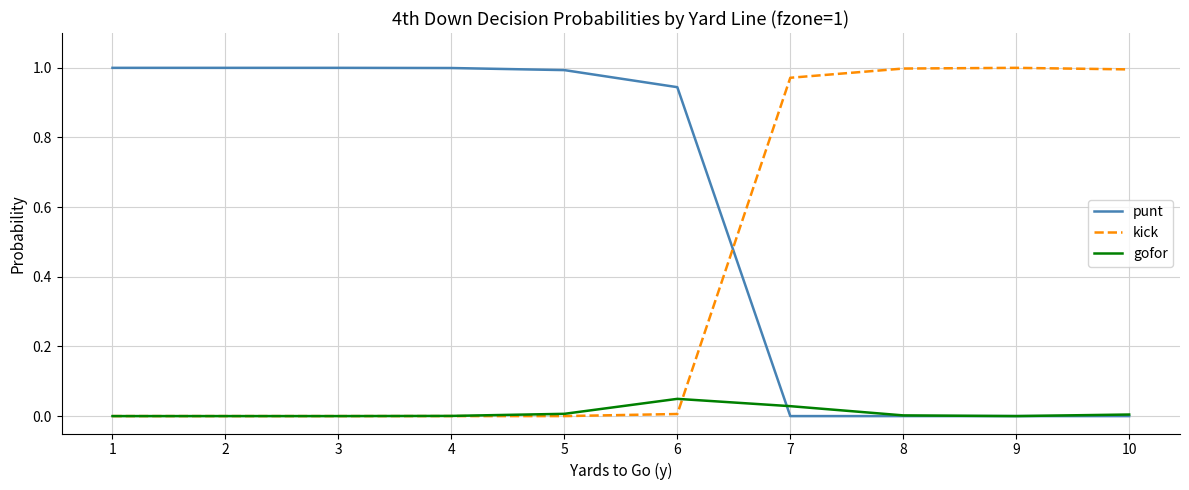

Which series has the largest total across all categories?

punt